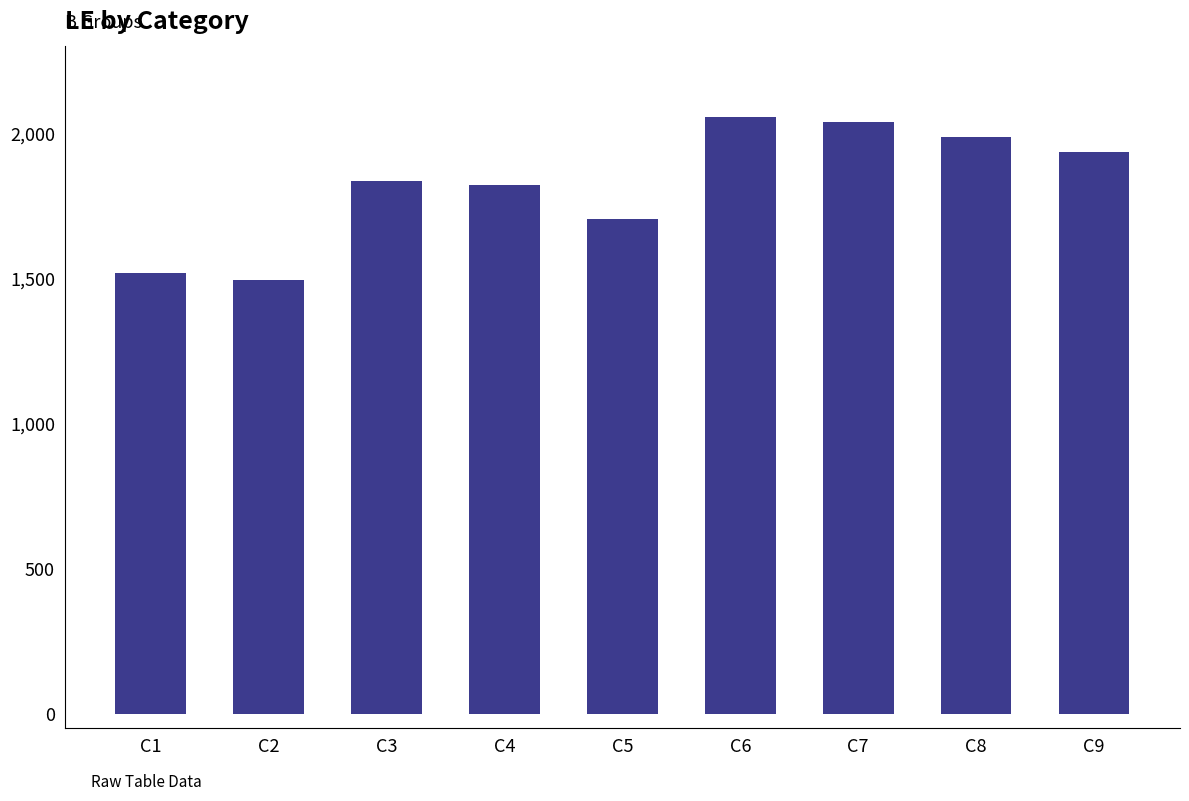

Between C8 and C9, which is larger?

C8